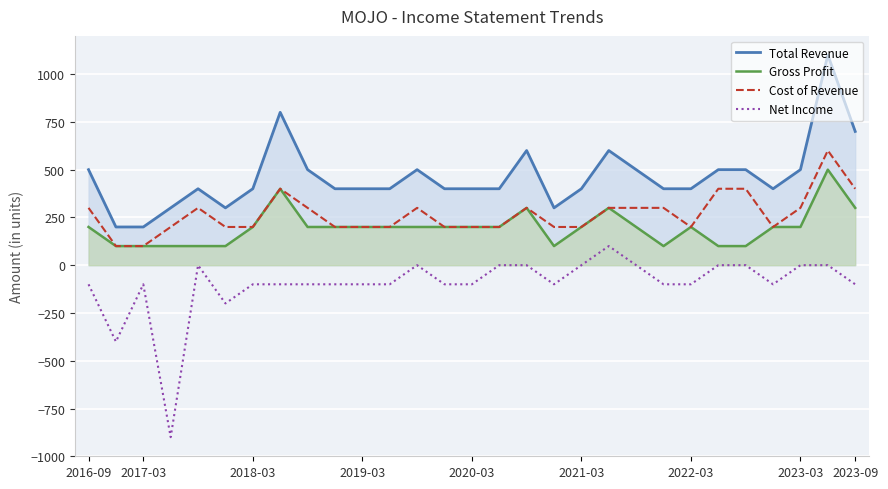

What are all the series names shown in the legend?

Total Revenue, Gross Profit, Cost of Revenue, Net Income